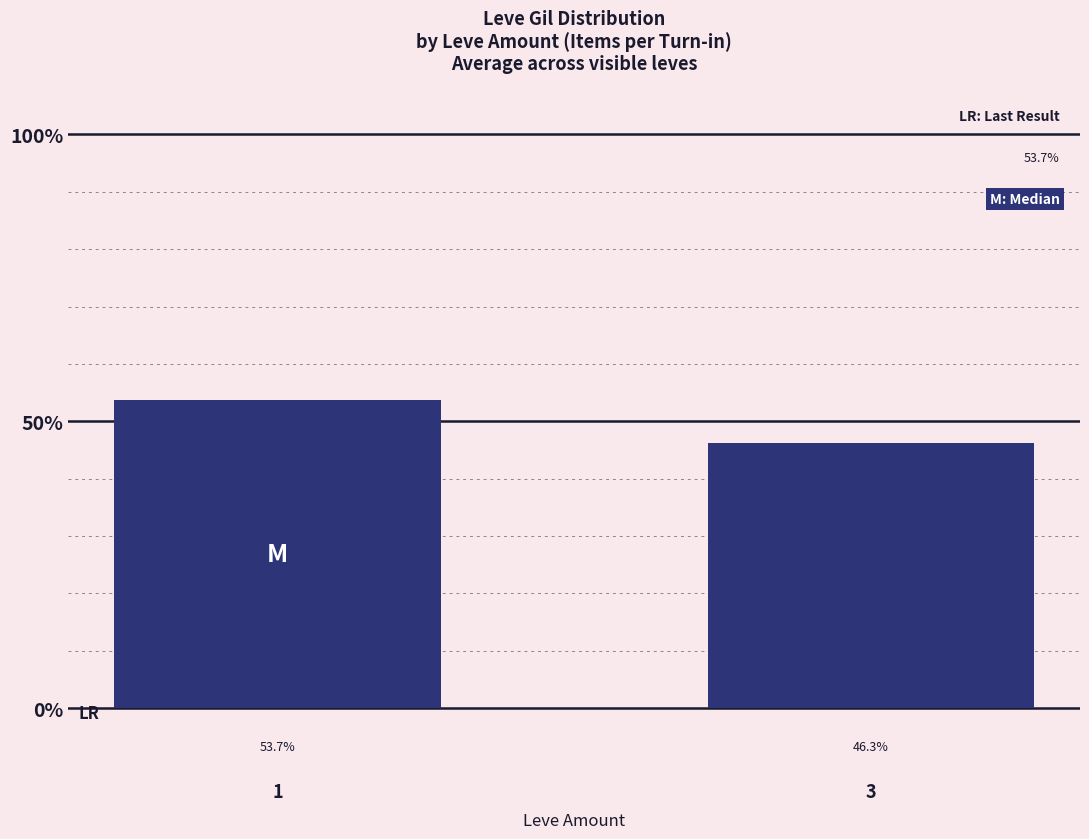

List the labels in order of value, largest first.

1, 3